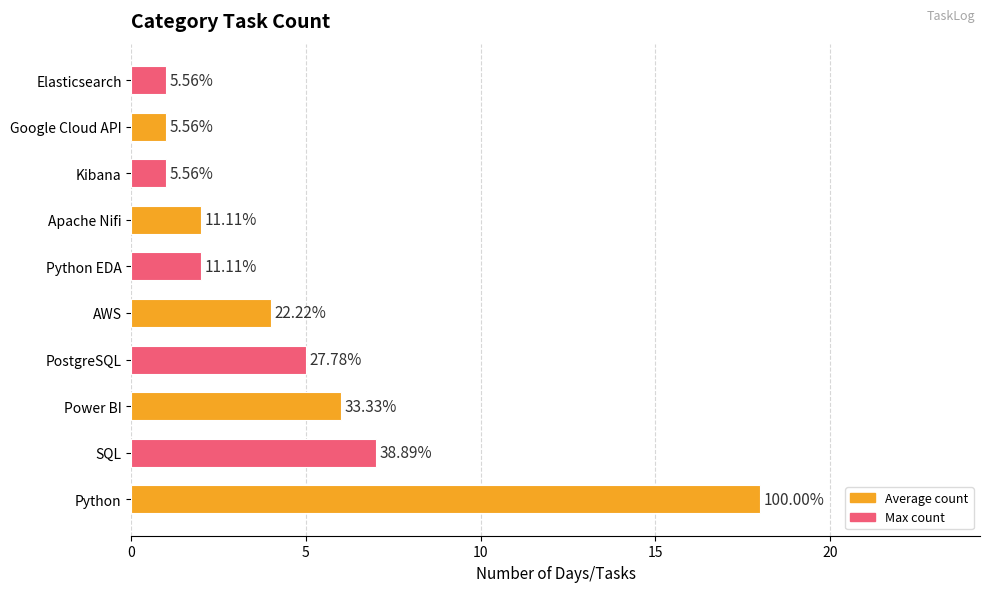

Does the chart contain any negative values?

No